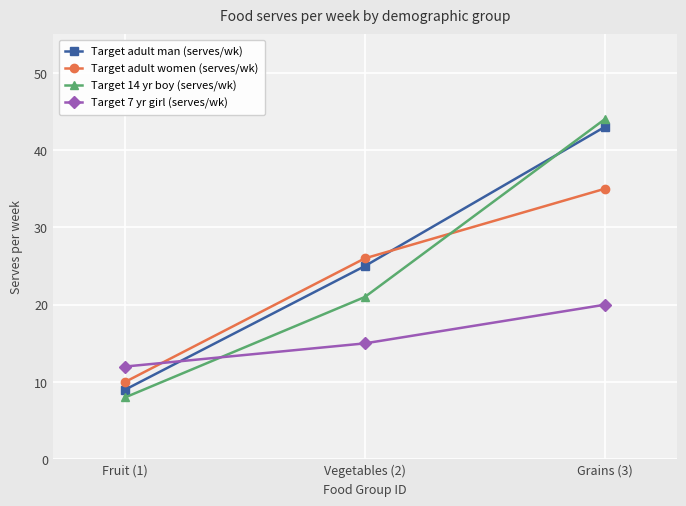

What is the sum of the Target adult women (serves/wk) values at Vegetables (2) and Grains (3)?

61